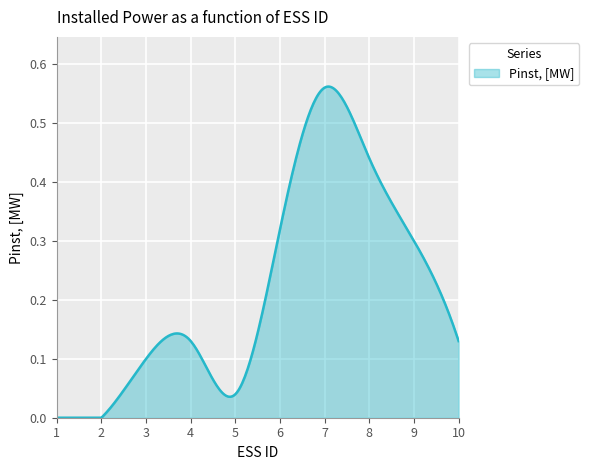

What is the difference between the second highest and second lowest values?

0.4